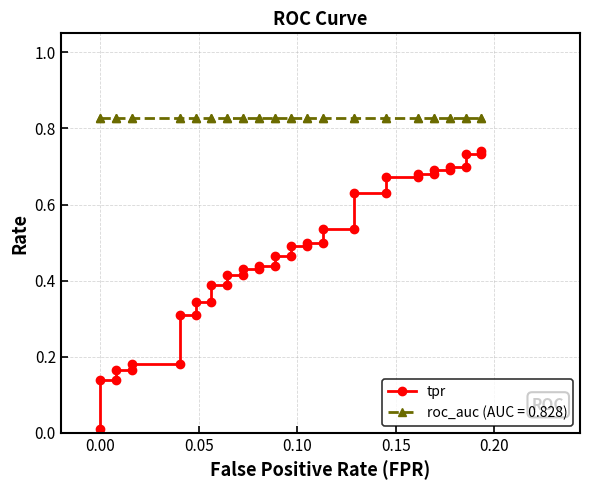

What is the average value?

0.5